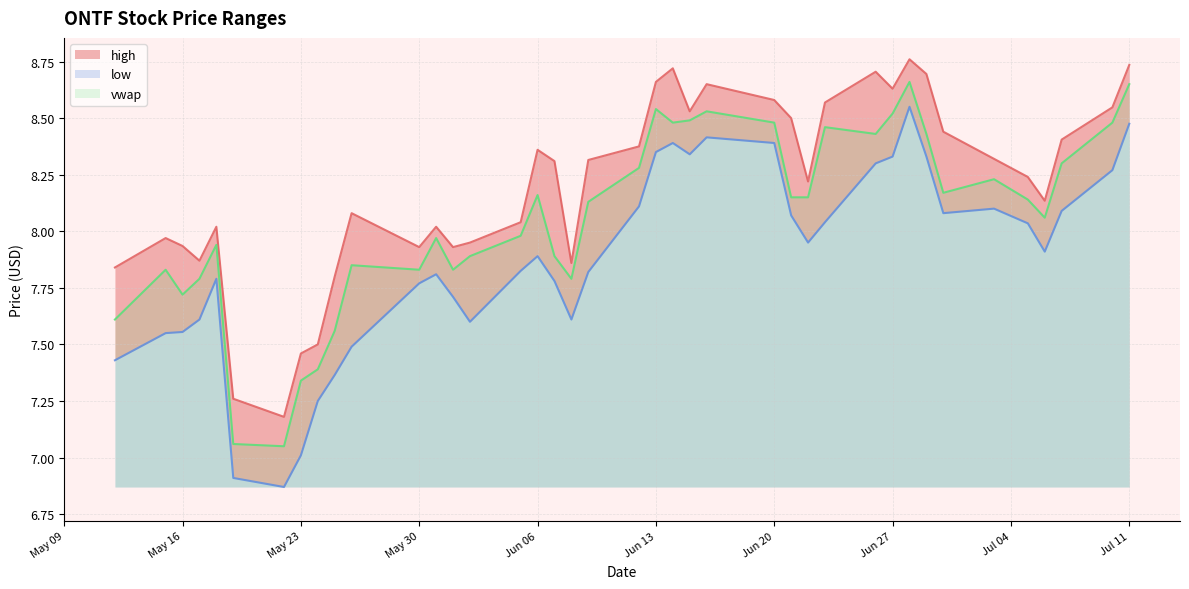

In high, how many points are higher than both neighbors (excluding endpoints)?

9